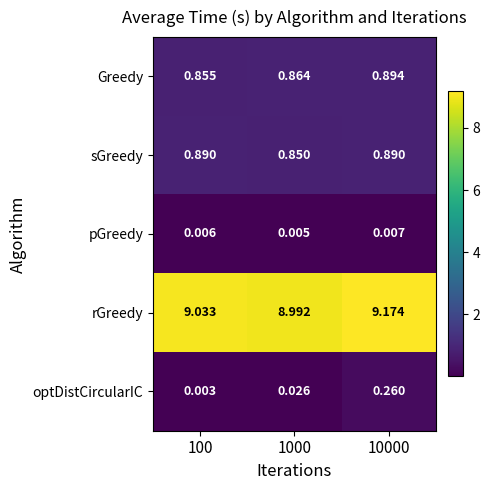

Which series has the largest total across all categories?

rGreedy